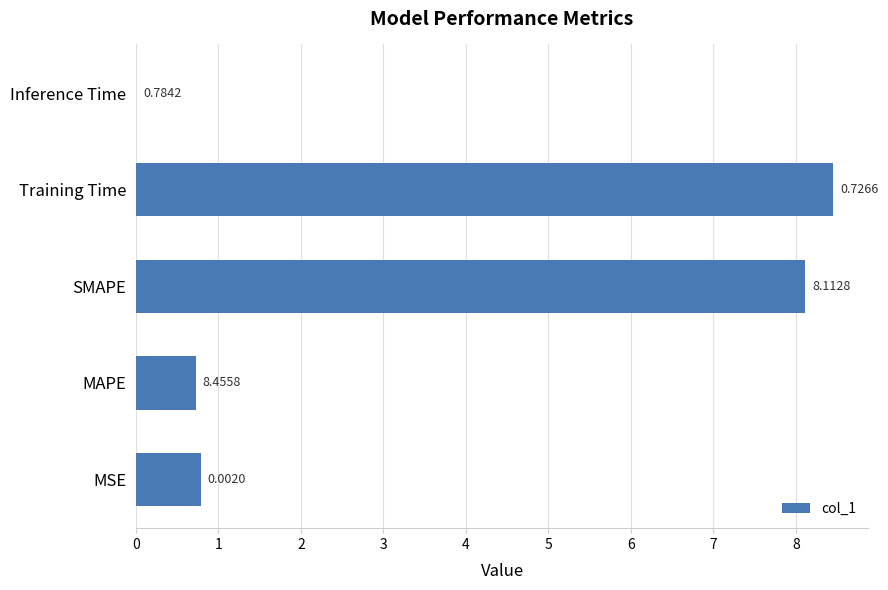

At which label is the value closest to 4?

MSE